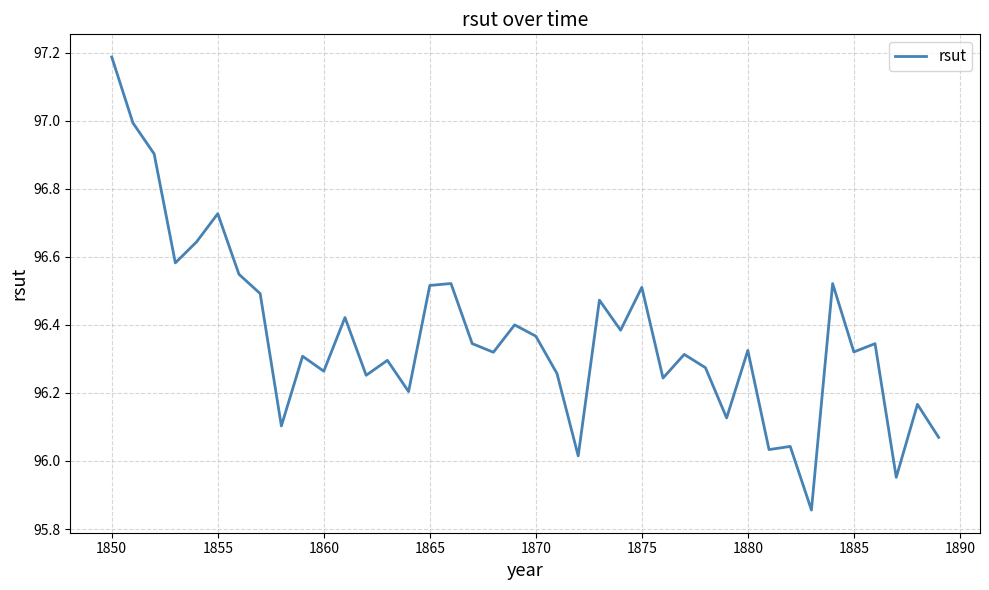

What is the maximum value shown in the chart?

97.2